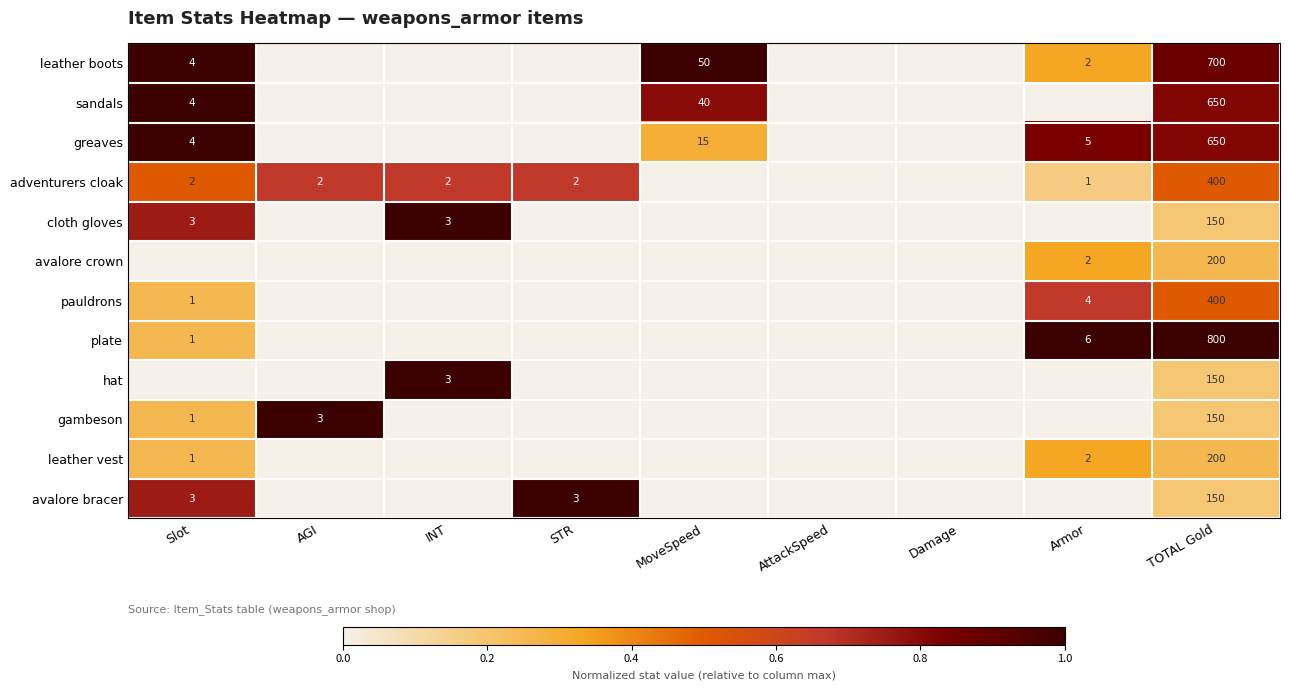

Is it true that greaves equals 1020 at TOTAL Gold?

False